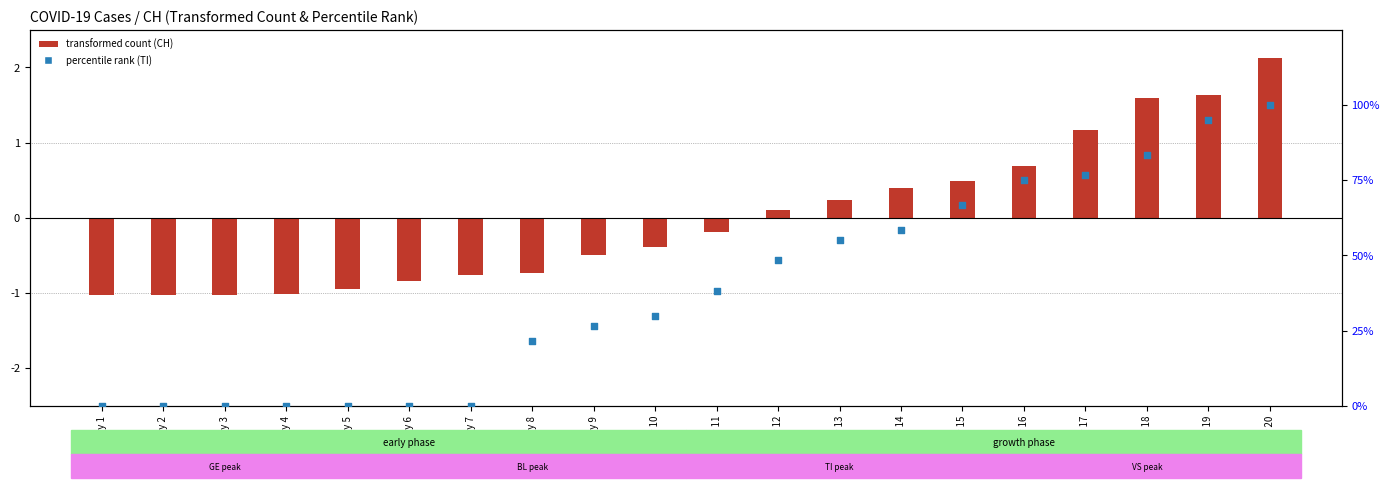

At how many categories does at least one series exceed 46?

9